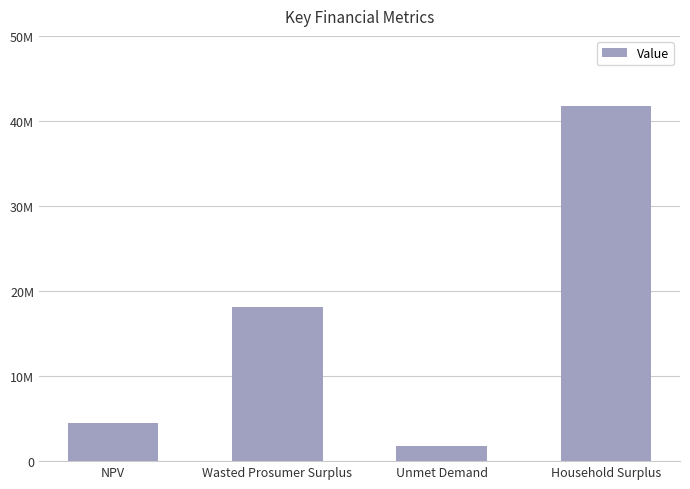

Which has a higher value, NPV or Wasted Prosumer Surplus?

Wasted Prosumer Surplus